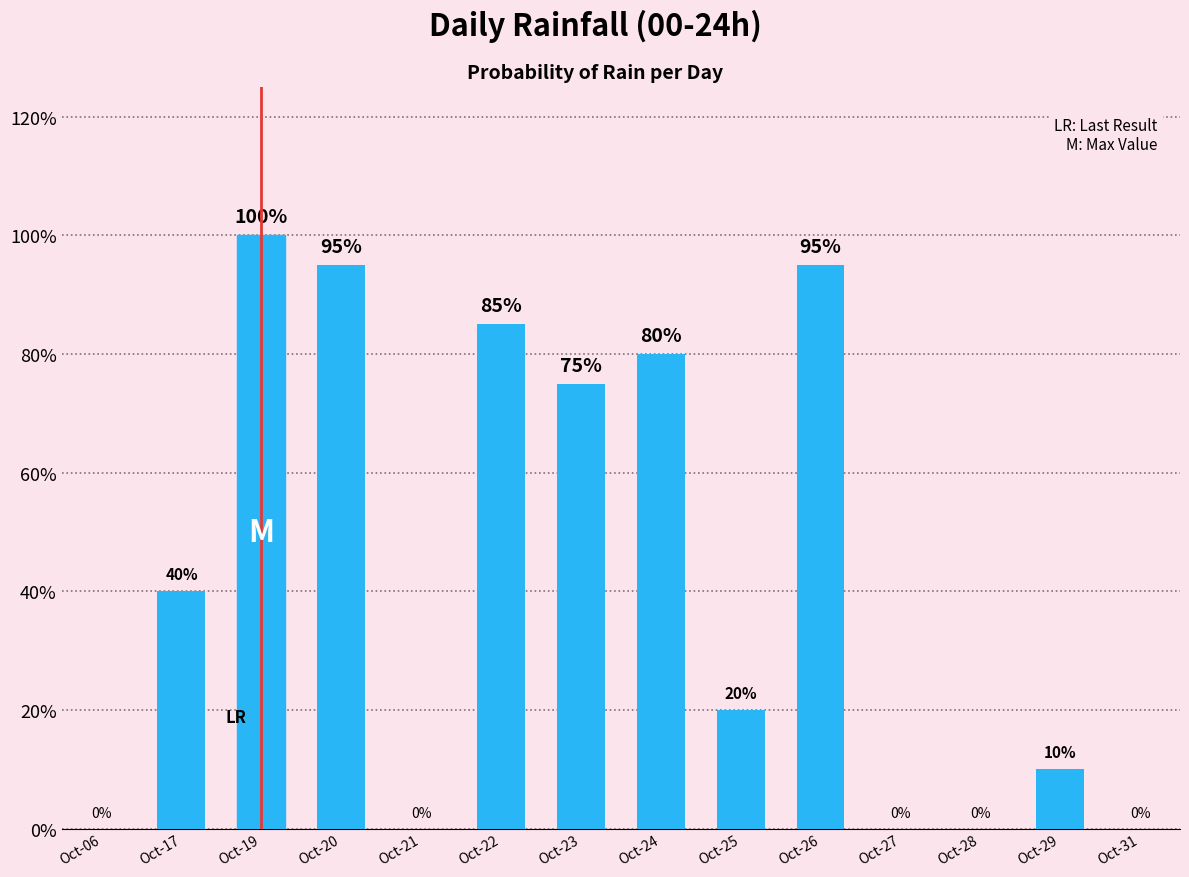

True or false: the data shows 0 at Oct-27.

True